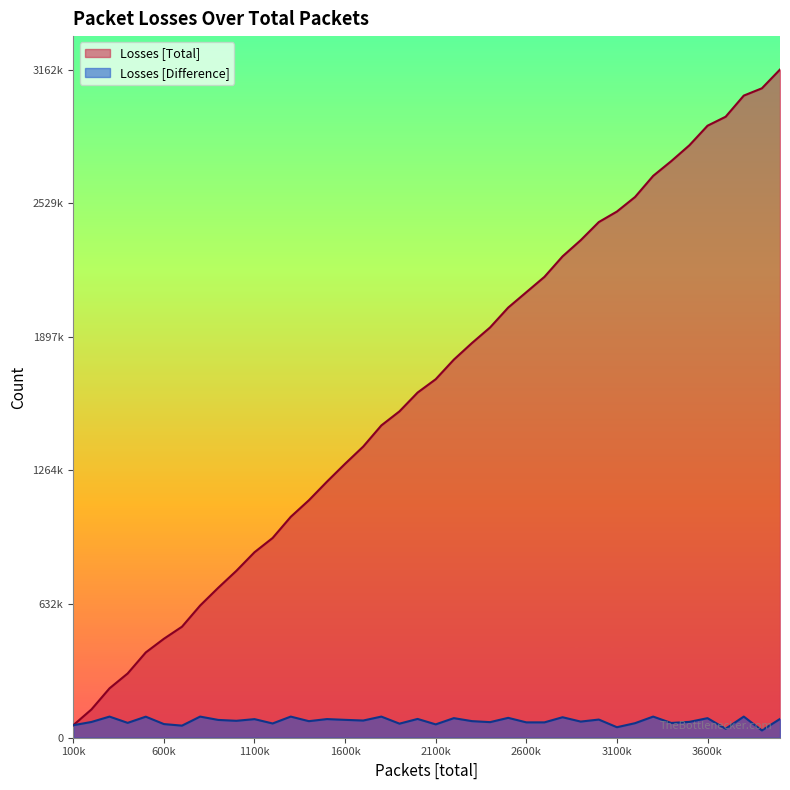

What are all the series names shown in the legend?

Losses [Total], Losses [Difference]